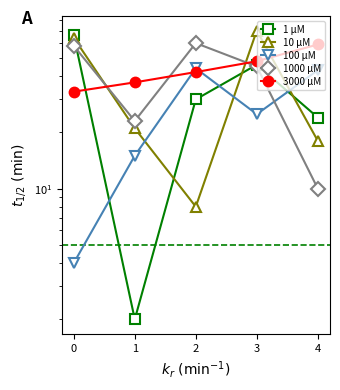

Count the number of data series in this chart.

5